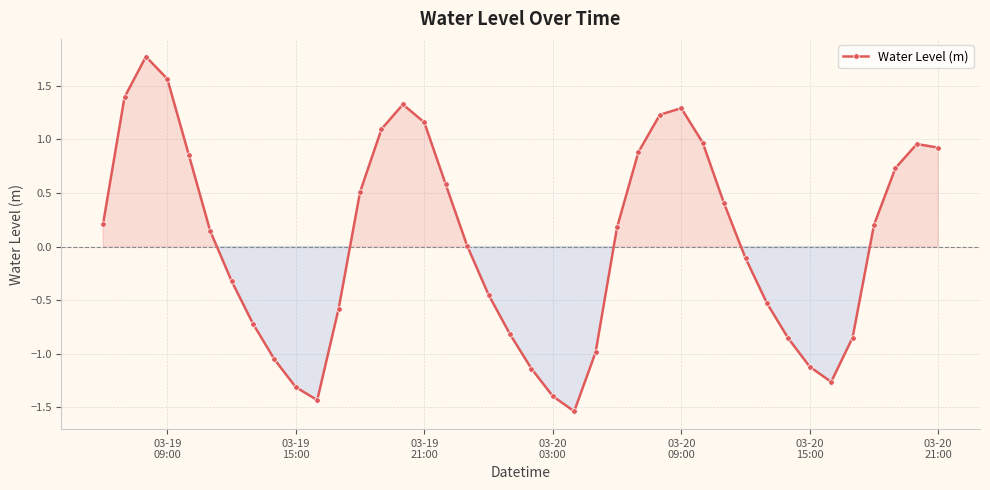

What is the greatest value displayed?

1.8